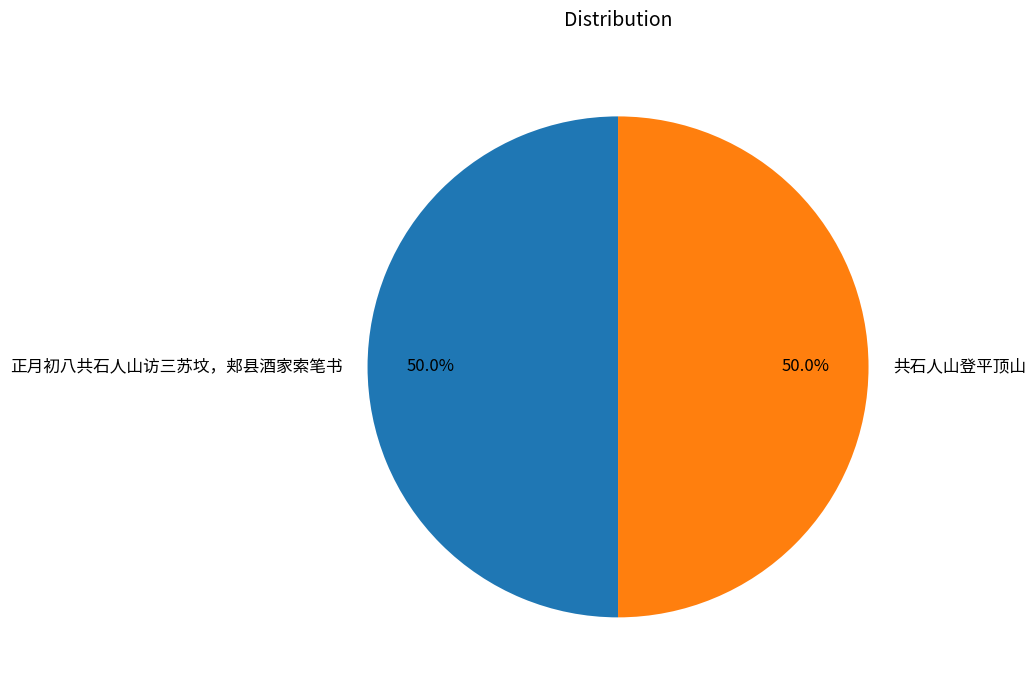

Is the sum of 共石人山登平顶山 and 正月初八共石人山访三苏坟，郏县酒家索笔书 greater than half?

Yes